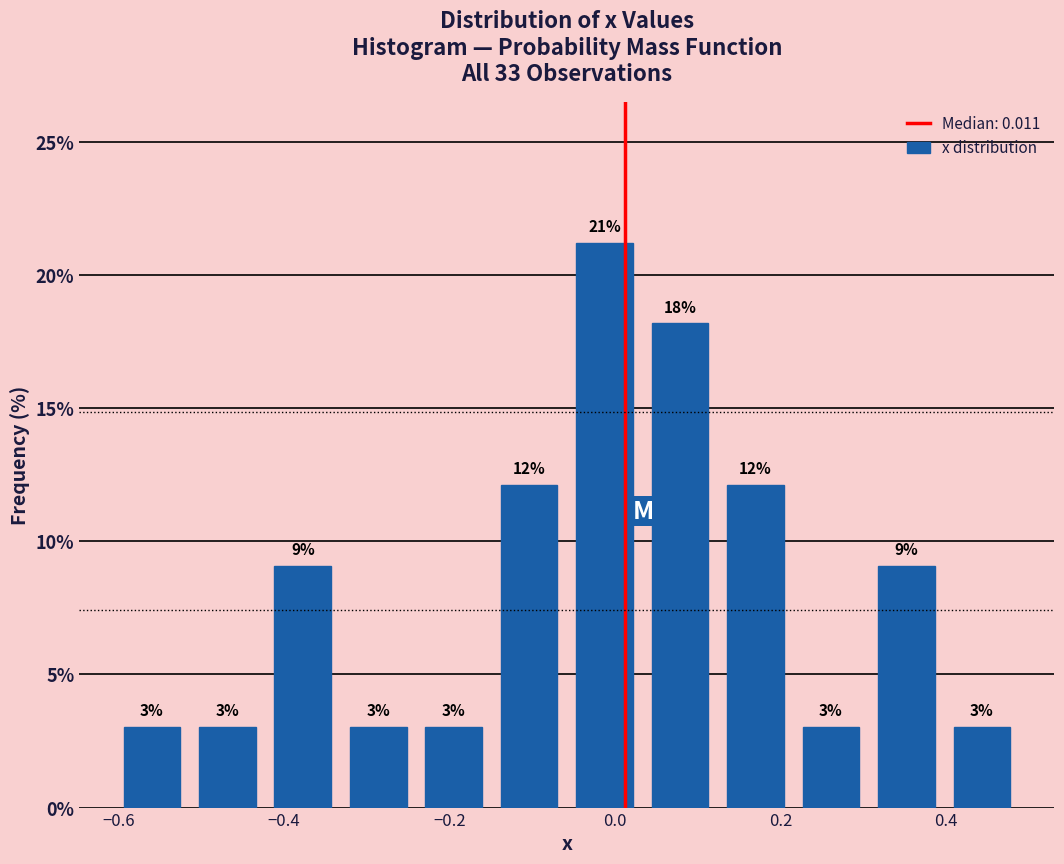

Over which range of the x-axis is the bar tallest?

-0.06 to 0.04